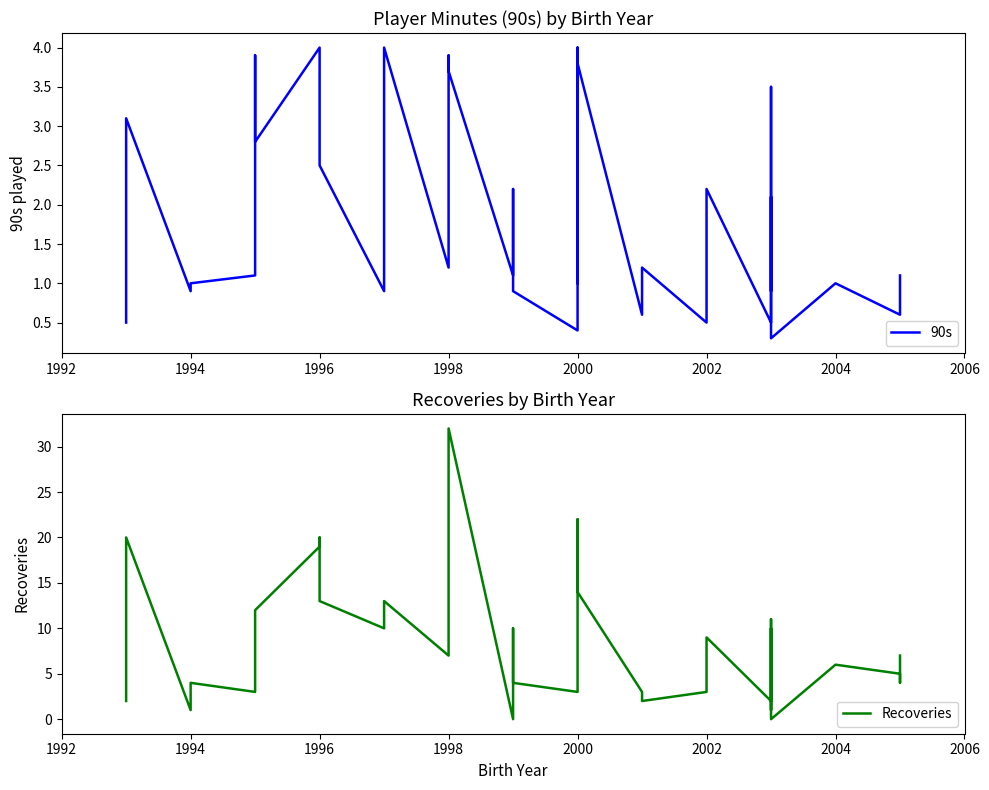

Does the chart have visible grid lines?

No